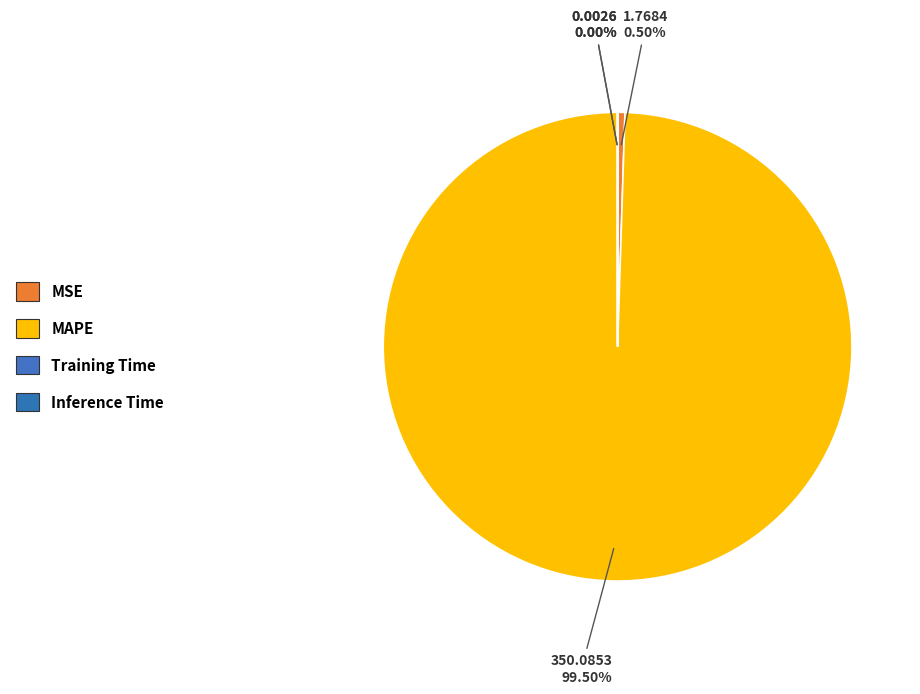

Is it true that Training Time is 10% of the pie?

False